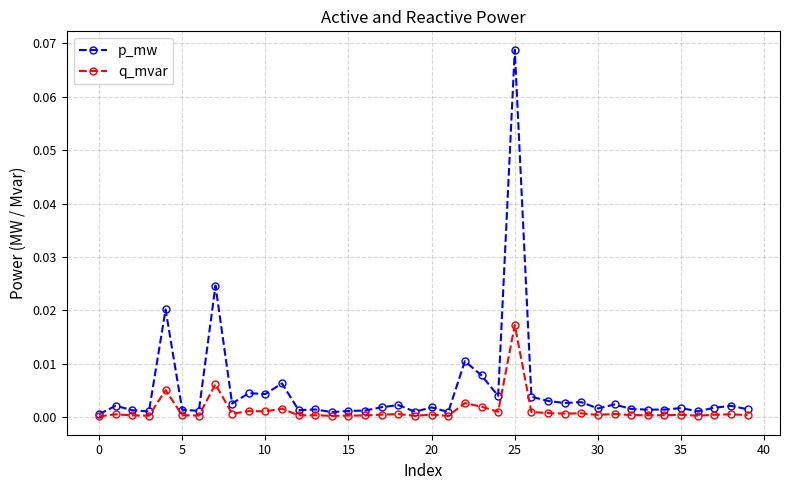

How many lines are shown in the chart?

2